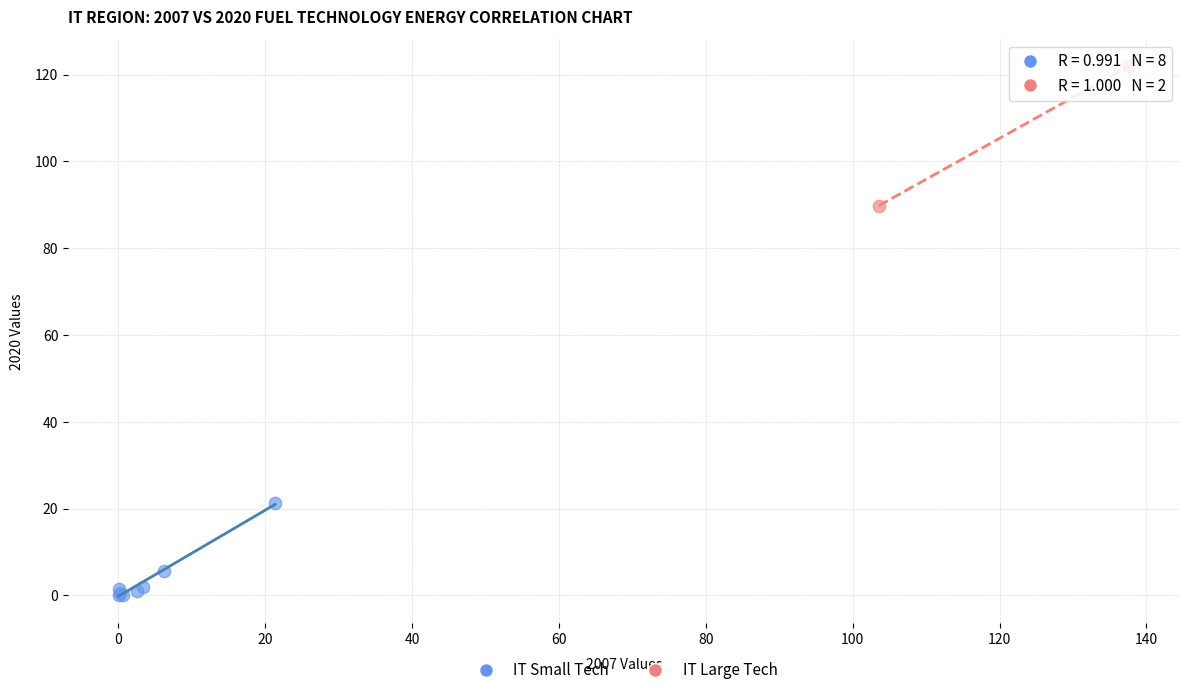

What are all the series names shown in the legend?

IT Small Tech, IT Large Tech